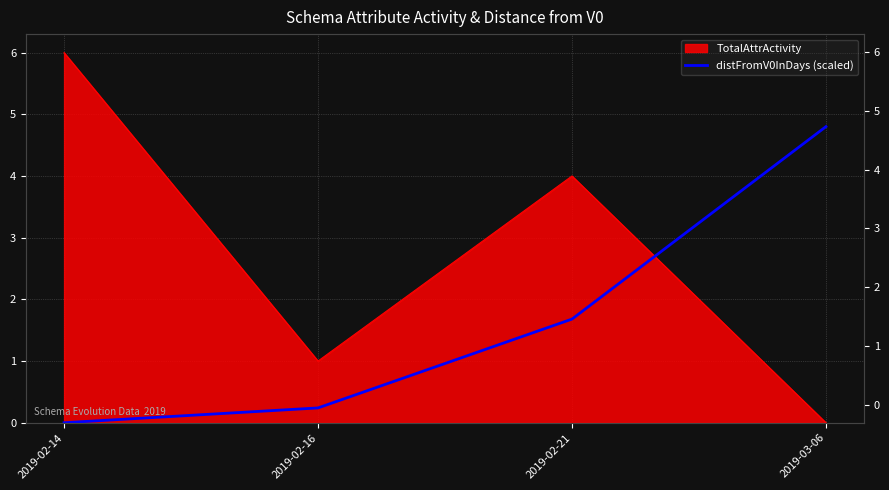

Does the chart display data point markers on the line(s)?

No